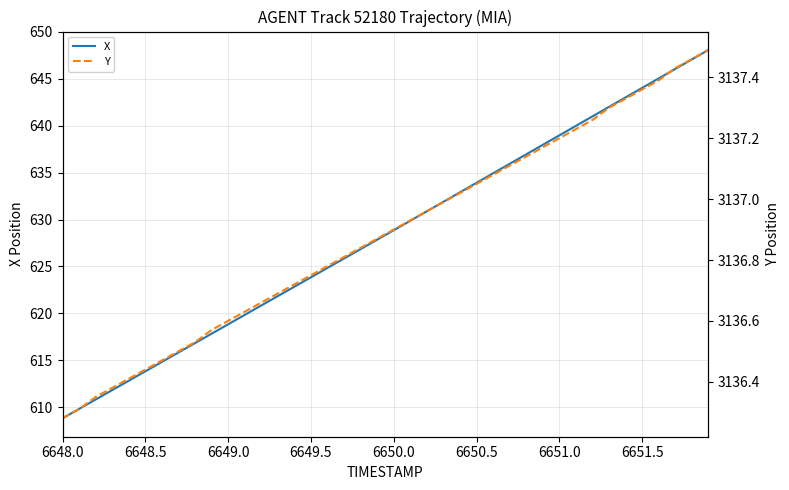

Count the number of categories in the chart.

40